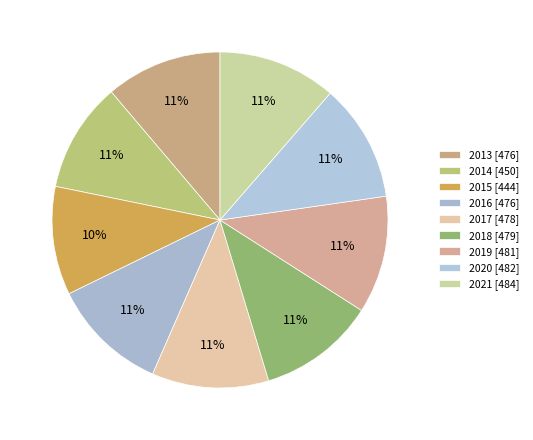

What percentage is the 2014 slice, to the nearest percent?

11%